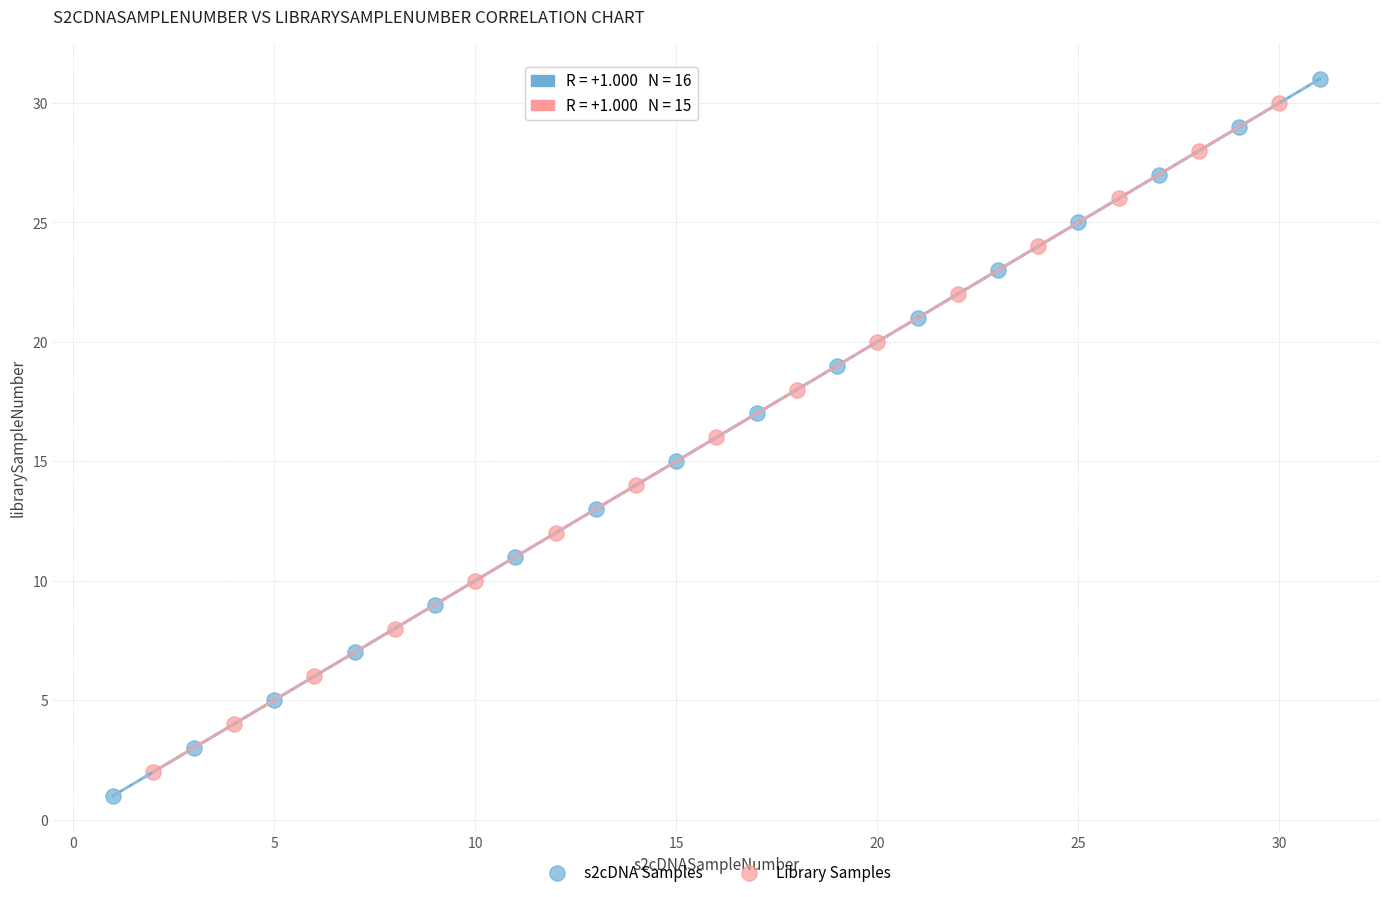

What are all the series names shown in the legend?

s2cDNA Samples, Library Samples